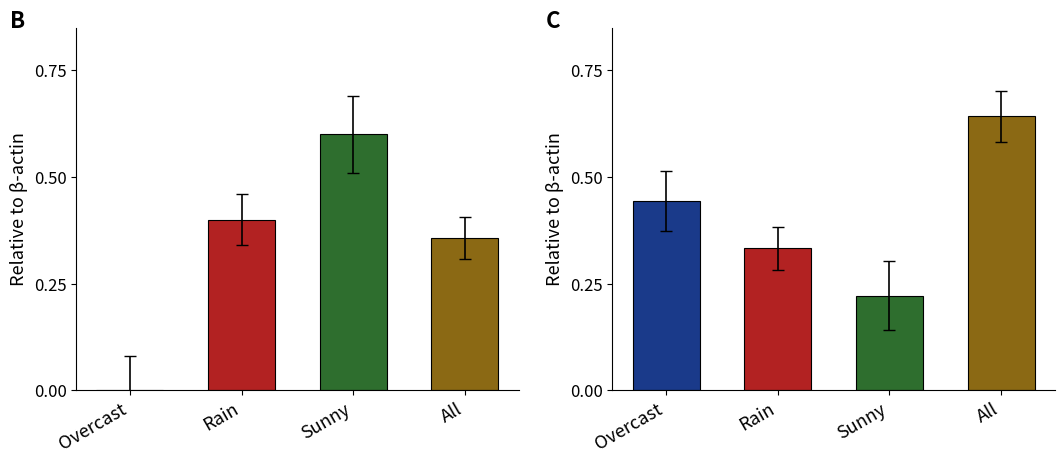

How many positive values does the No series have?

3